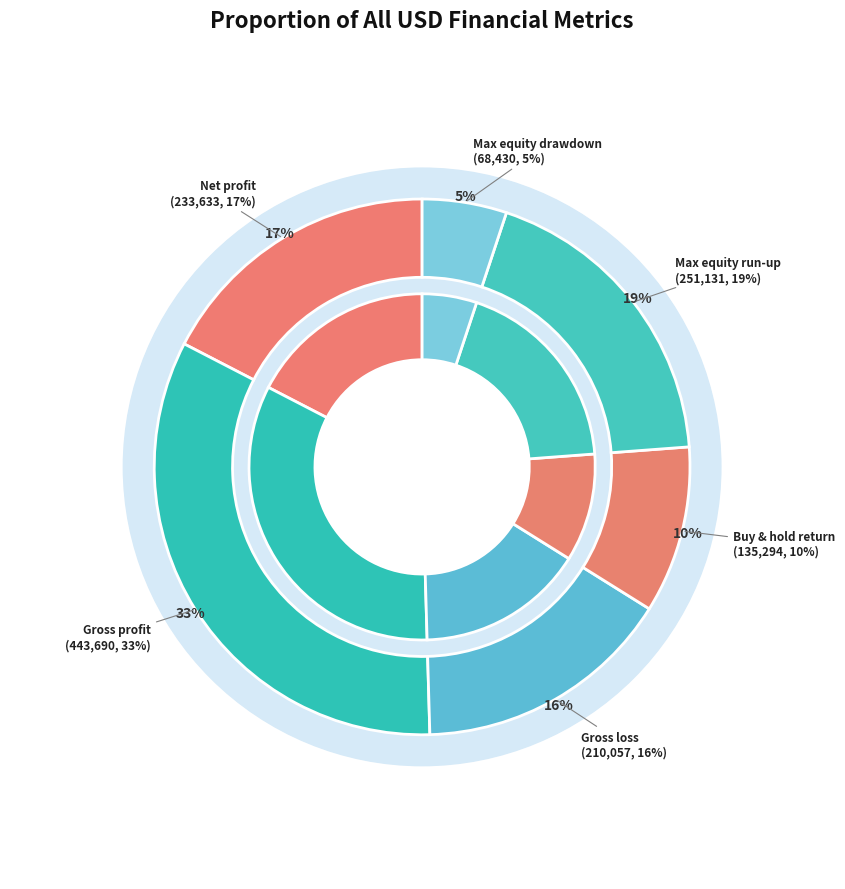

Does Net profit account for over 50% of the chart?

No